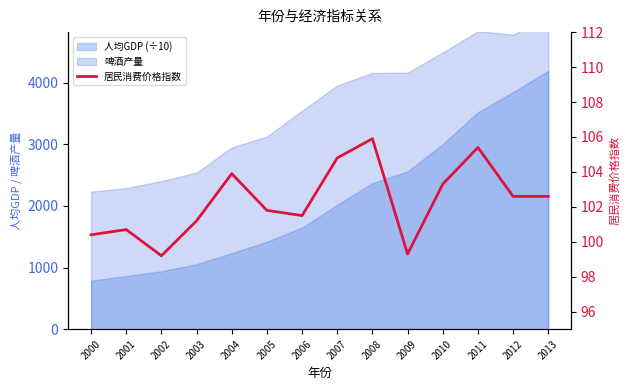

What is the smallest value displayed?

99.2